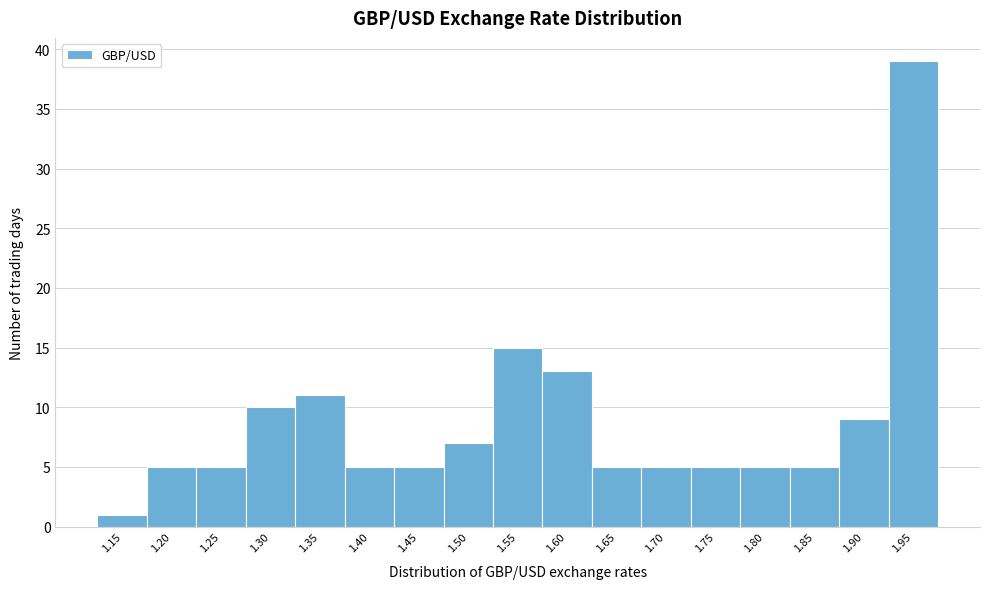

Reading right to left, list all the values displayed in this chart.

1.95=39	1.90=9	1.85=5	1.80=5	1.75=5	1.70=5	1.65=5	1.60=13	1.55=15	1.50=7	1.45=5	1.40=5	1.35=11	1.30=10	1.25=5	1.20=5	1.15=1